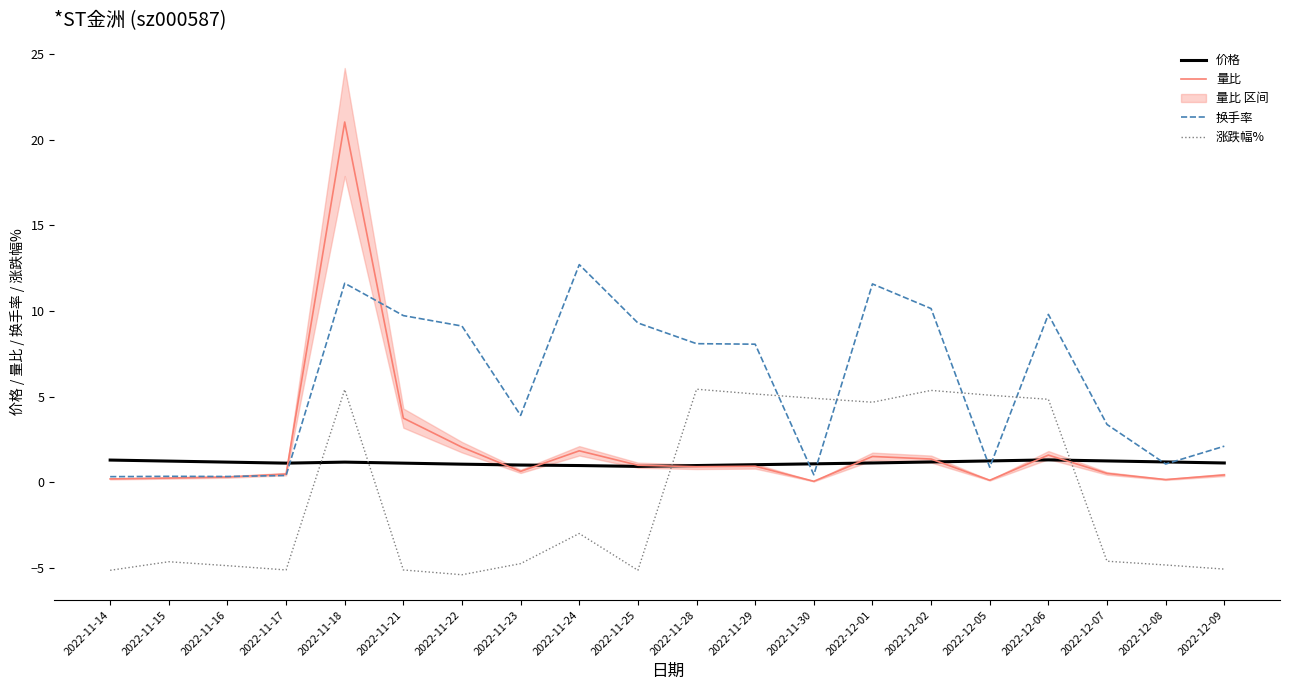

How many interior local valleys does the 量比 series have?

5